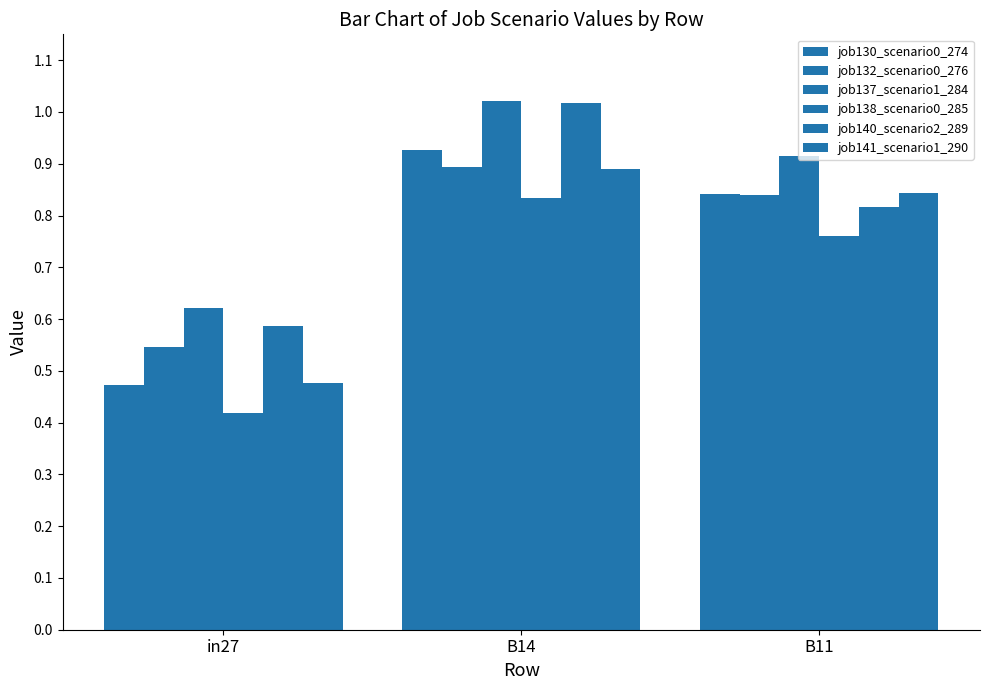

What is the sum of all job140_scenario2_289 values?

2.4